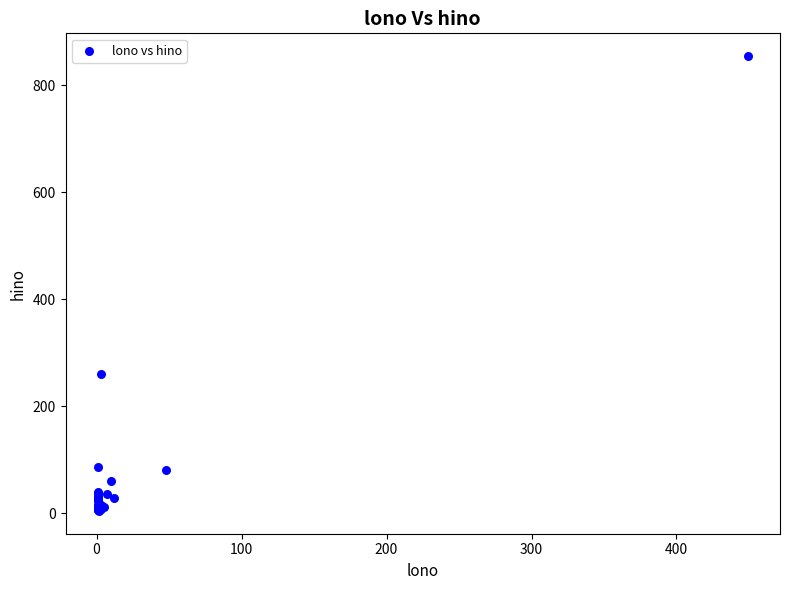

What Y value in the scatter plot is closest to 429?

261